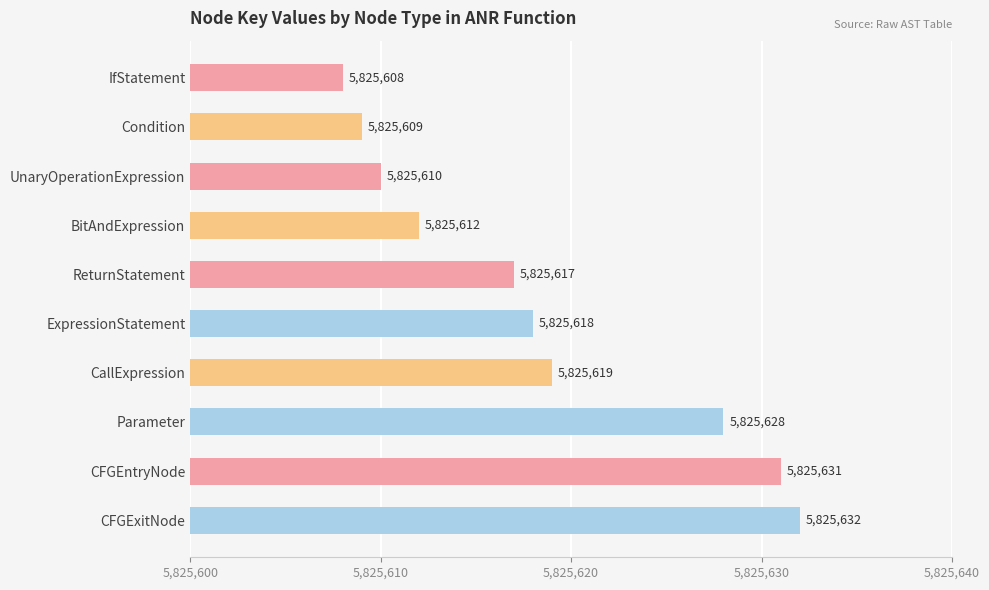

True or false: the data shows 5825617 at ReturnStatement.

True